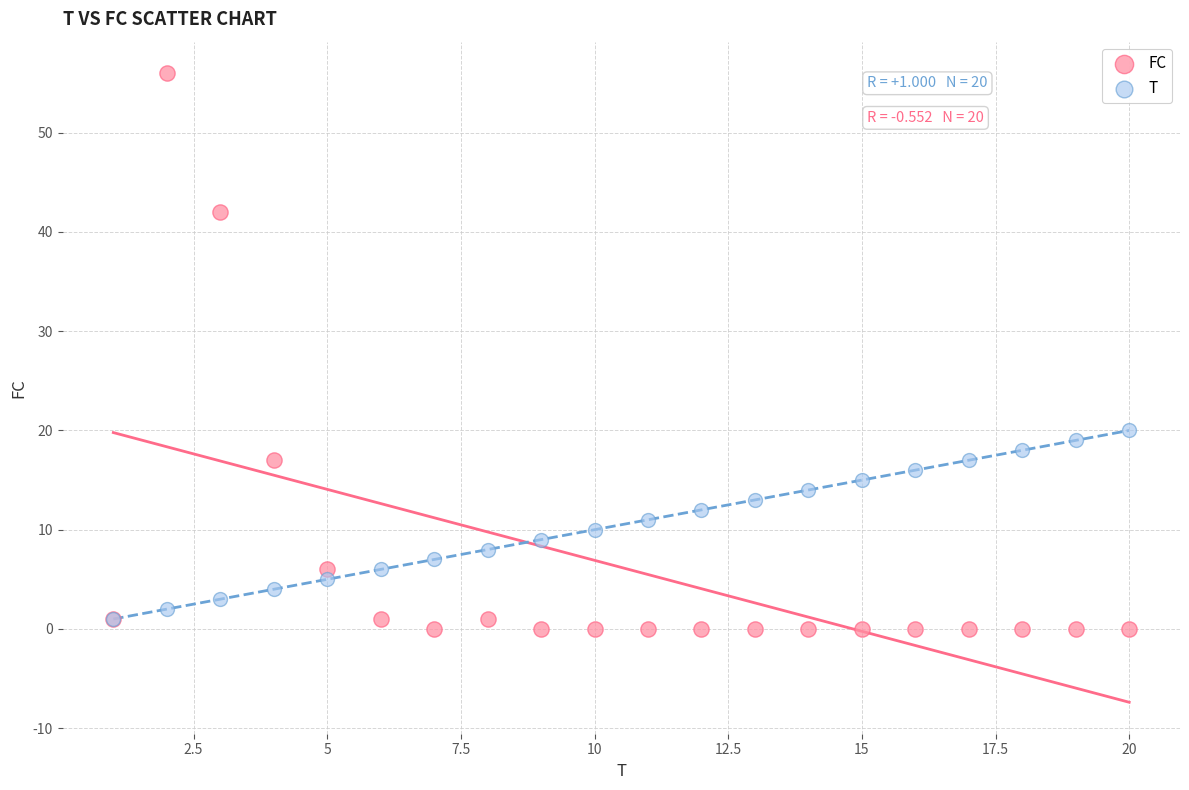

Which series has the widest spread of Y values?

FC